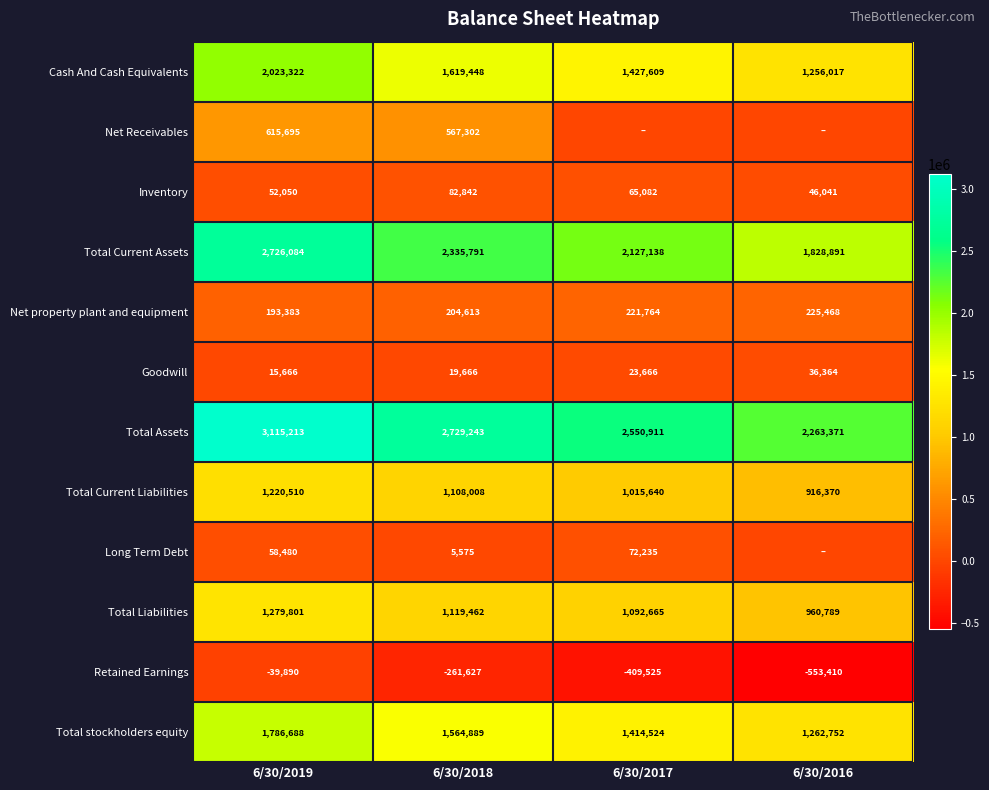

What is the difference between the Retained Earnings values at 6/30/2017 and 6/30/2018?

147898